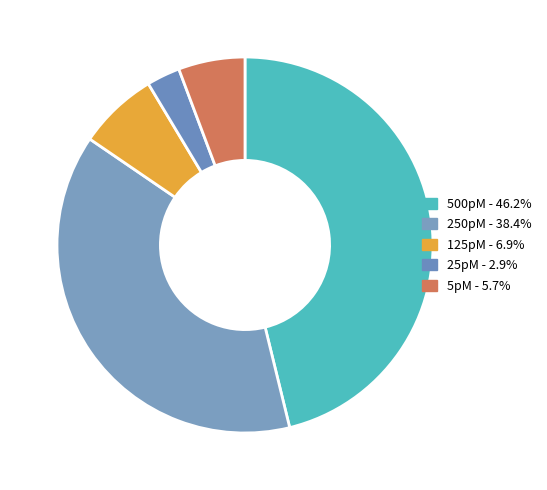

Between 500pM and 5pM, which is larger?

500pM